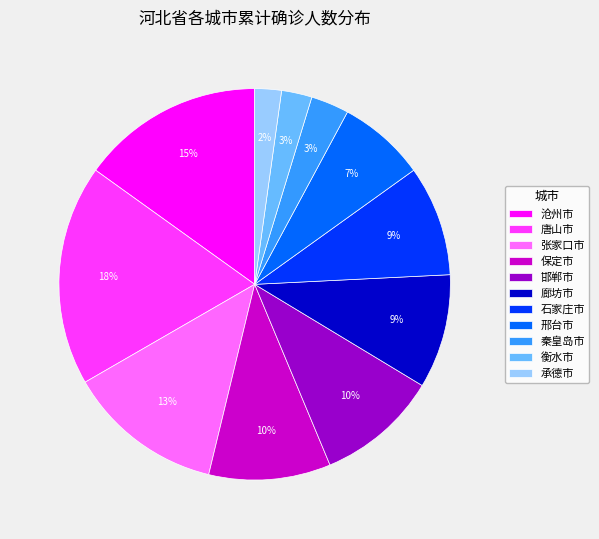

To the nearest percent, what is the combined percentage of 邯郸市 and 承德市?

12%